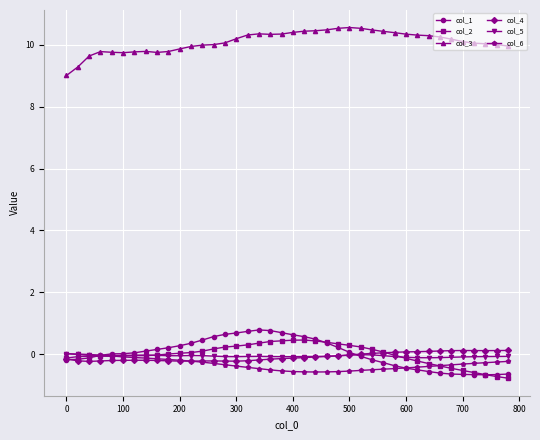

True or false: col_6 and col_3 intersect in this chart.

False